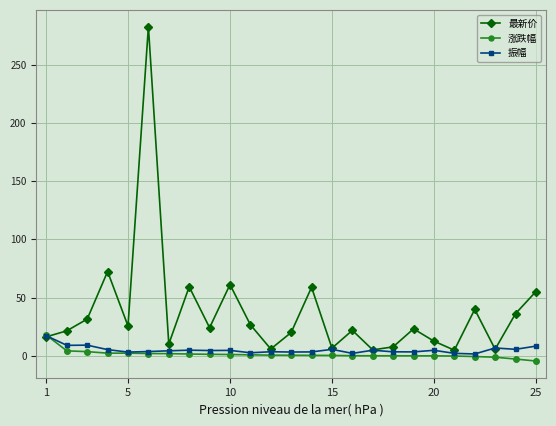

Count the number of categories in the chart.

25